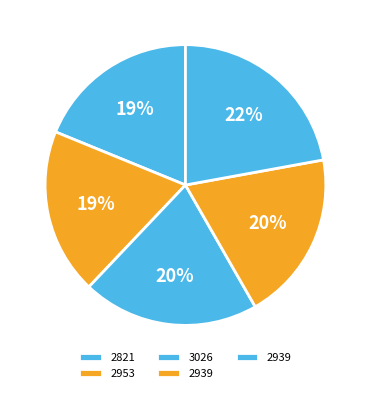

How many segments does this pie chart have?

5